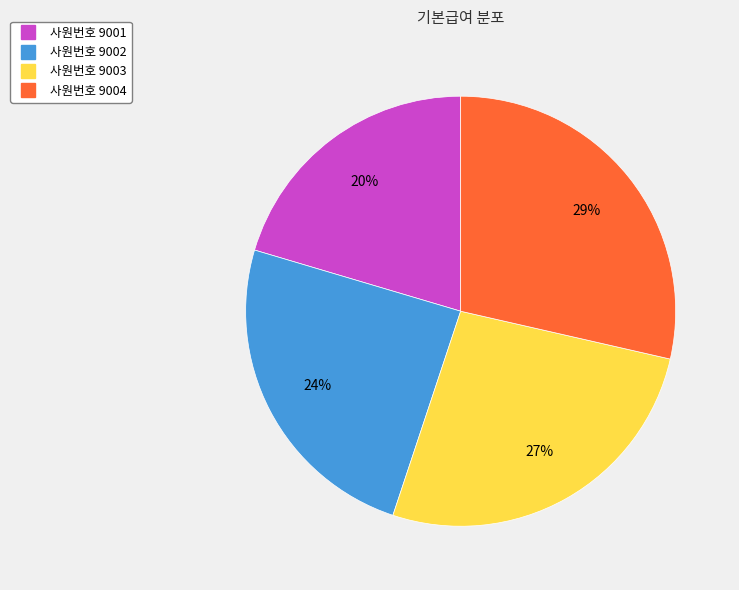

To the nearest percent, what is the average slice percentage?

25%